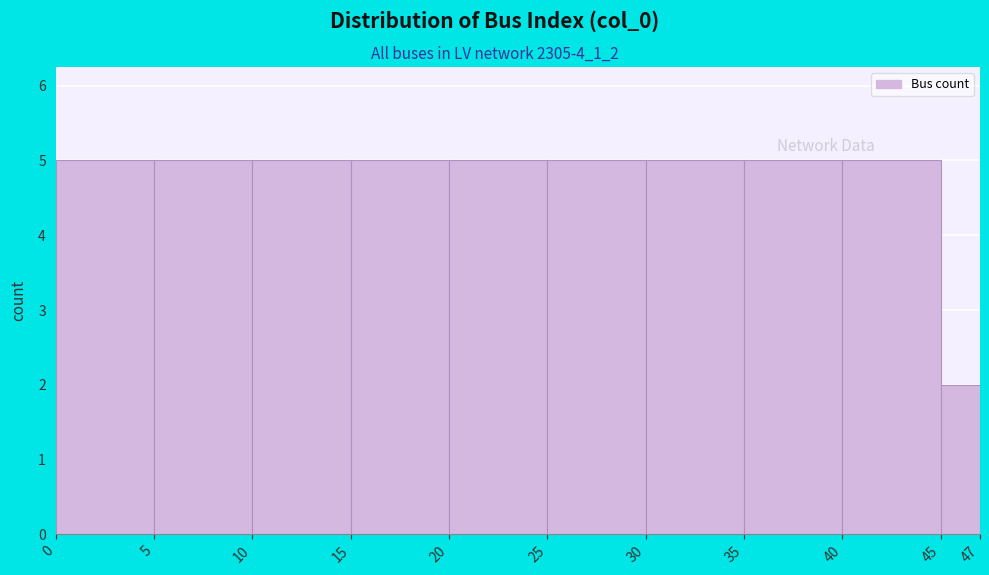

How tall is the bar that spans 10 to 15 on the x-axis? The values are not printed on the chart, so give them approximately, as read against the axis.

5